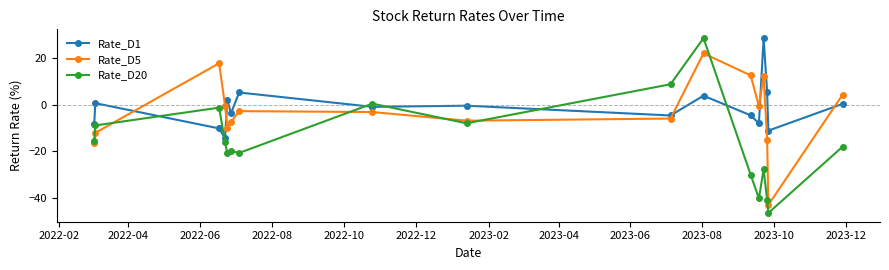

What is the value of the Rate_D5 point at the 10th from the left?

-5.9